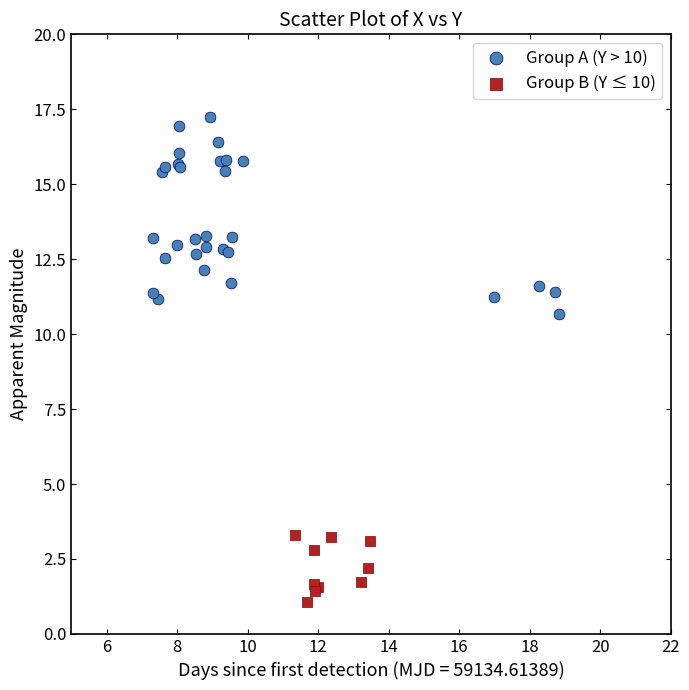

Which series has the largest Y range (max minus min)?

Group A (Y > 10)